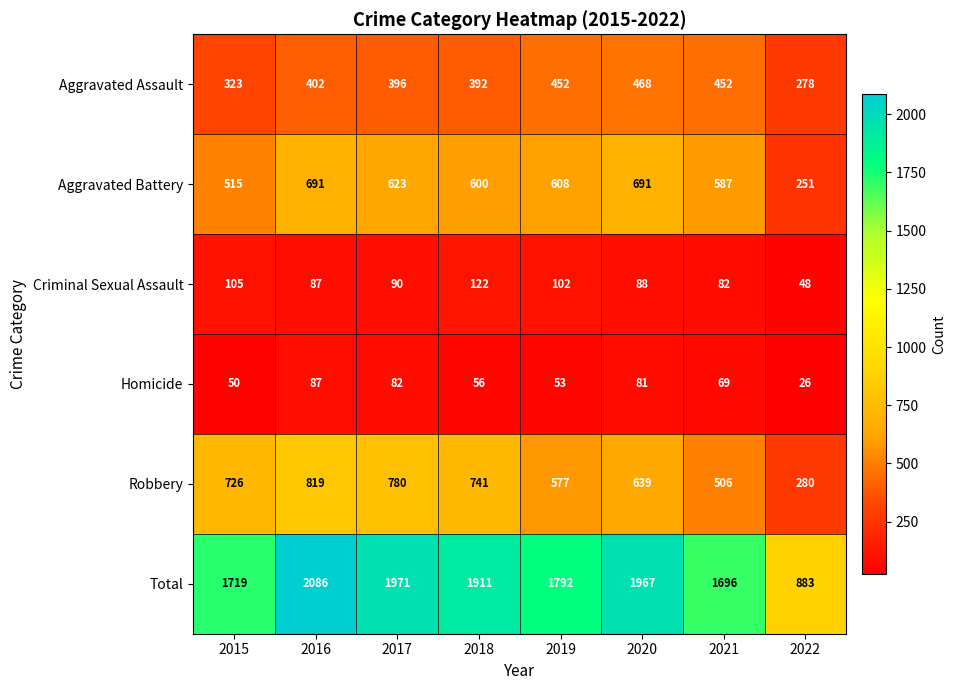

What is the greatest value displayed?

2086